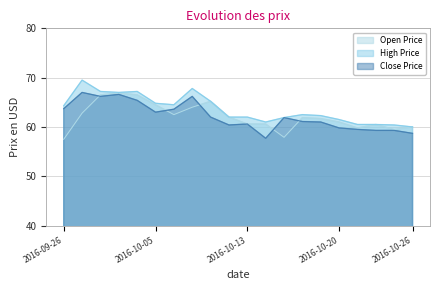

What is the difference between the highest and lowest values at 2016-10-19?

1.3